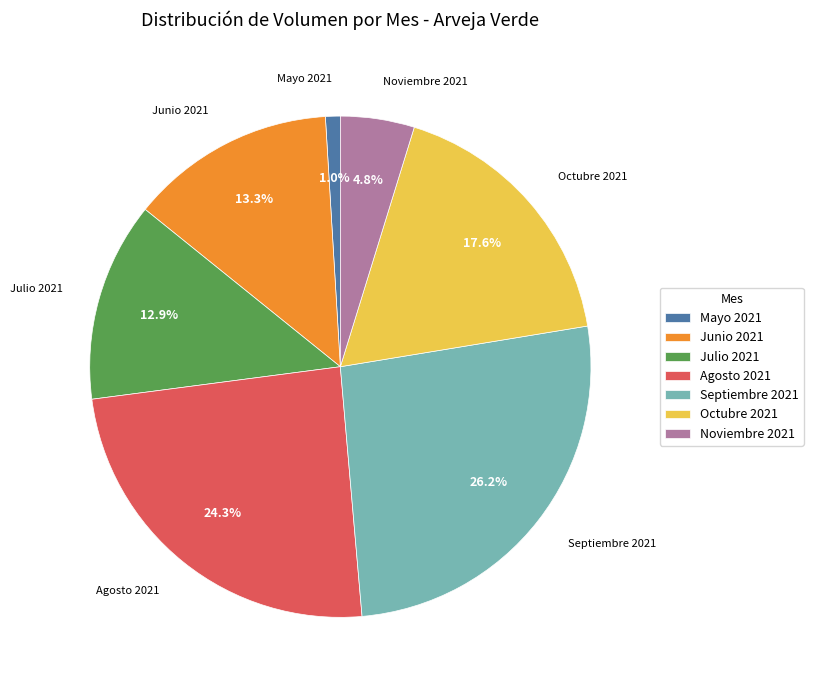

Which category has the smallest portion of the pie?

Mayo 2021